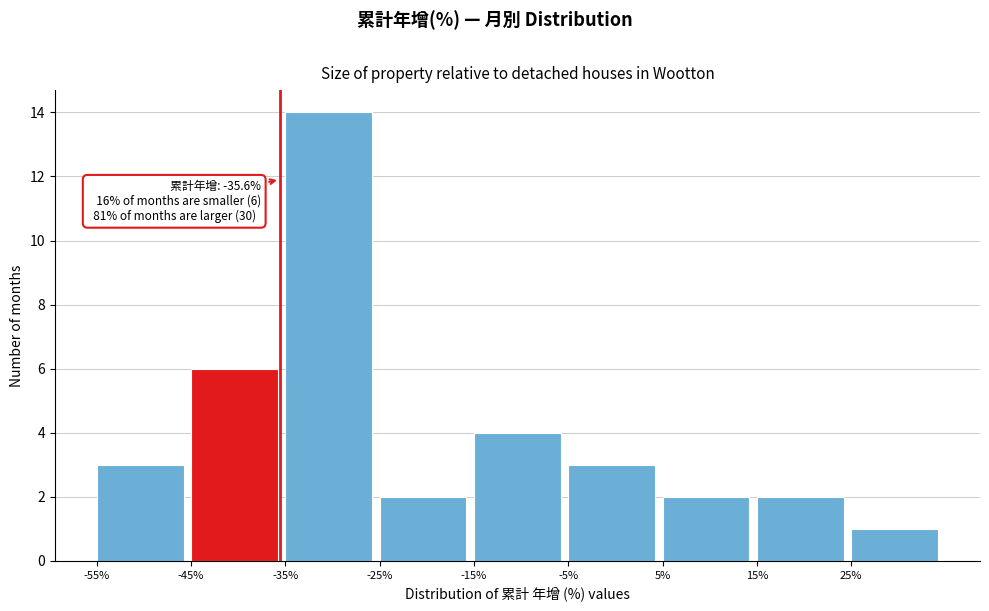

Over which range of the x-axis is the bar tallest?

-35 to -25